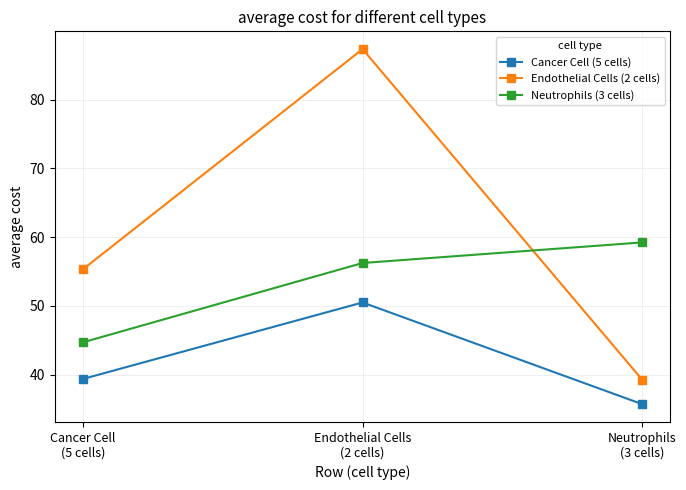

Where is Endothelial Cells (2 cells) nearest to the value 63?

Cancer Cell
(5 cells)